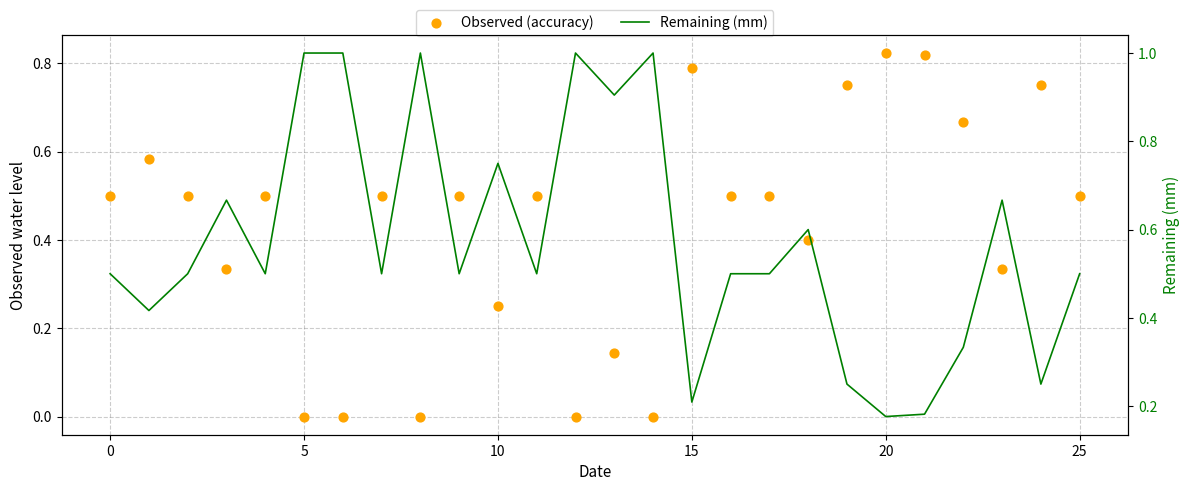

What are all the series names shown in the legend?

Observed (accuracy), Remaining (mm)